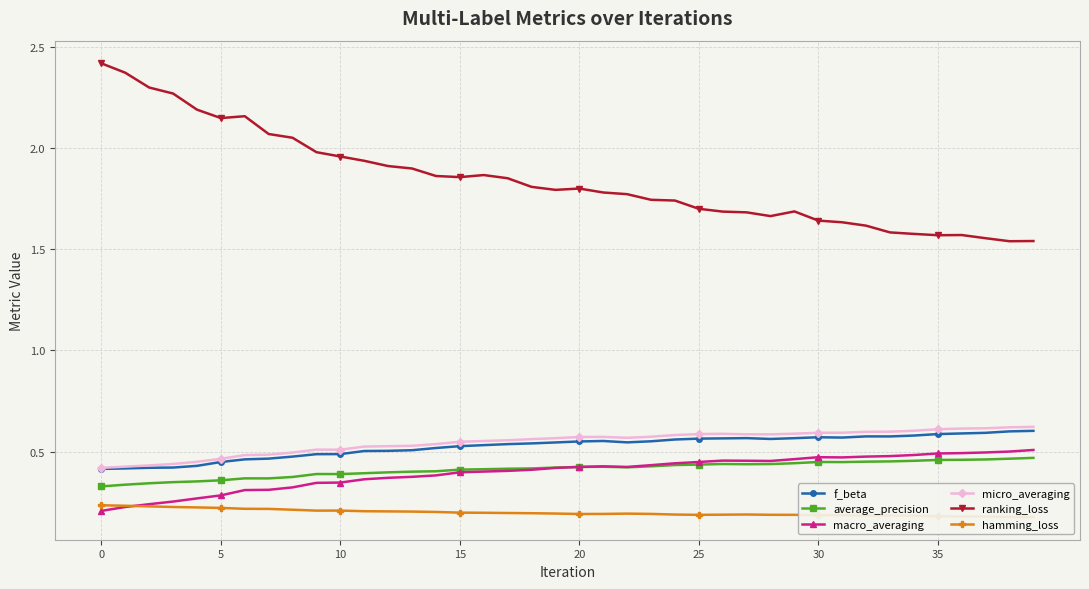

What is the approximate value of macro_averaging at 0?

0.2